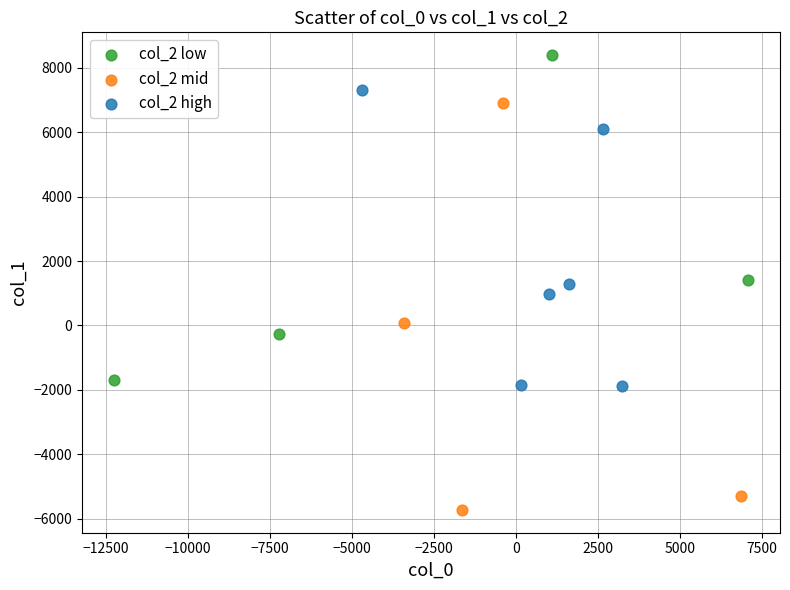

What are all the series names shown in the legend?

col_2 low, col_2 mid, col_2 high